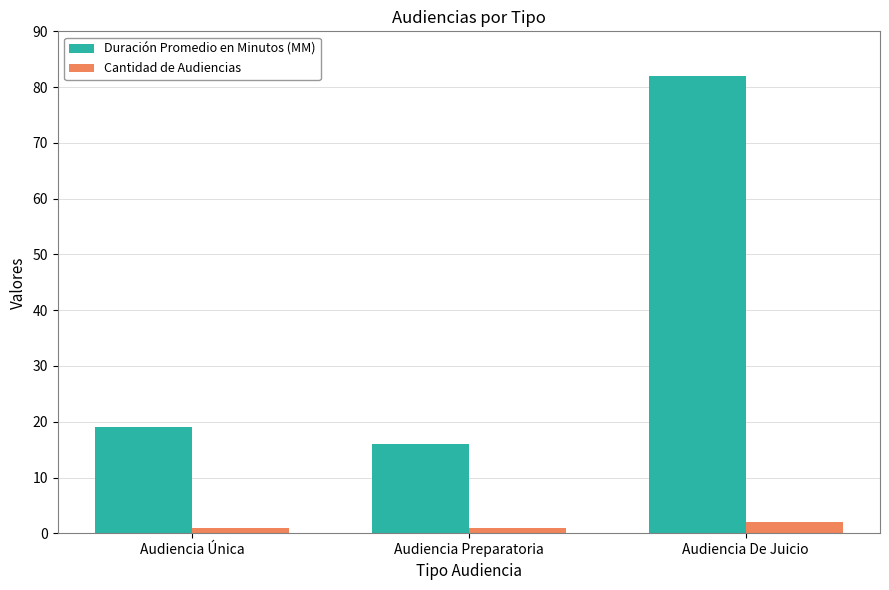

What is the spread (max minus min) of values at Audiencia Única?

18